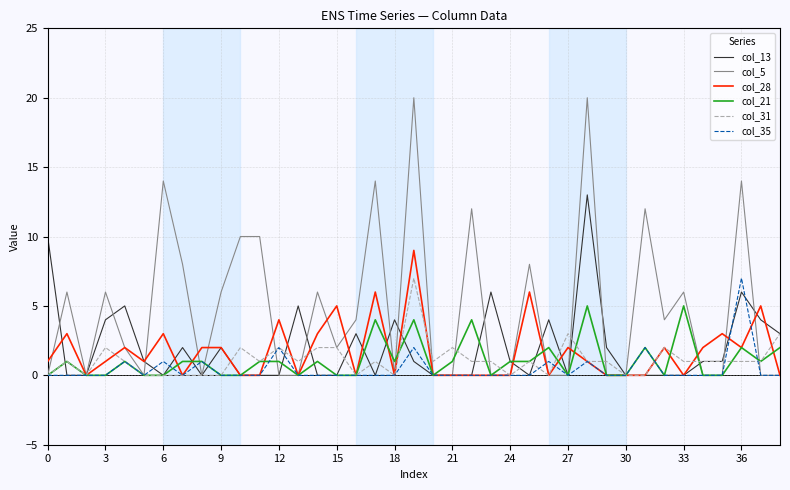

Which series has the largest total across all categories?

col_5